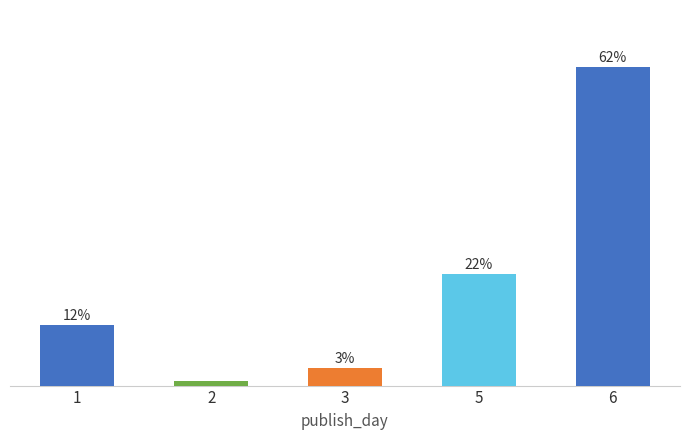

Are the bars horizontal?

No